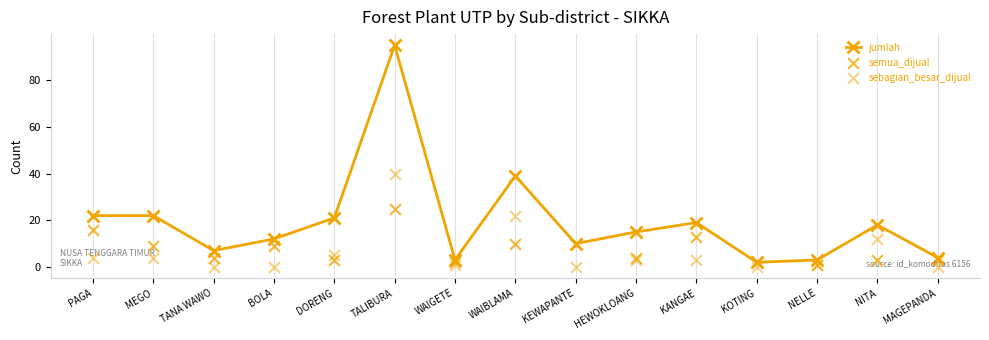

Which series has the largest total across all categories?

jumlah